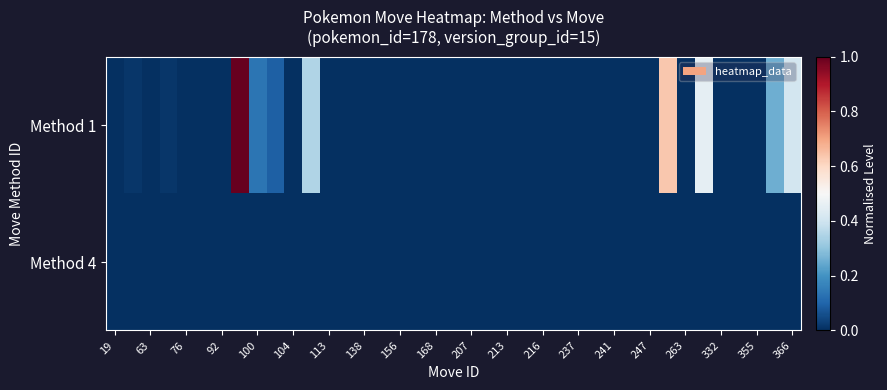

Rank the series by their maximum value, from highest to lowest.

Method 1, Method 4